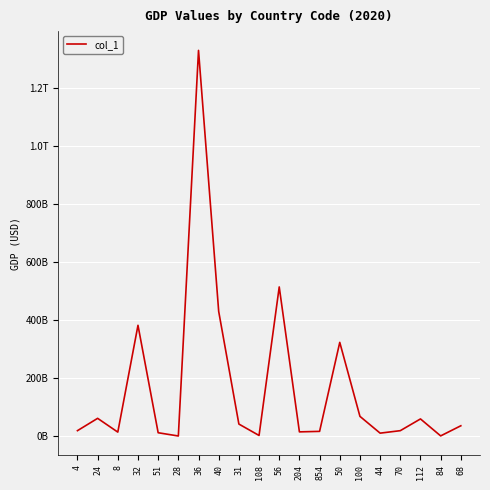

Does the chart have visible grid lines?

Yes